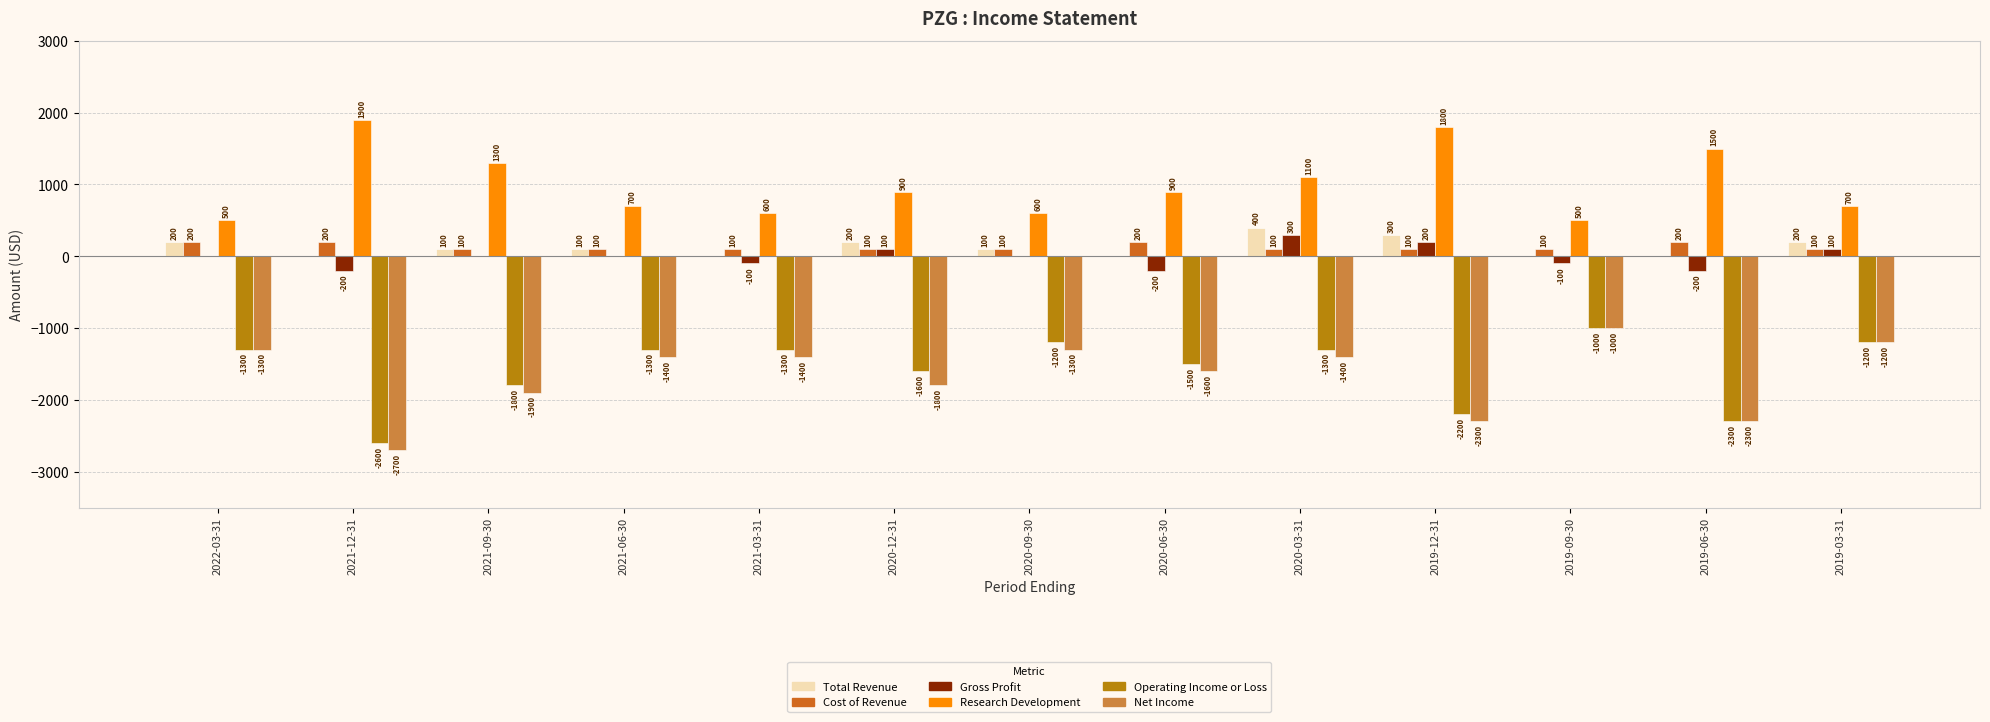

What is the difference between the Gross Profit values at 2021-09-30 and 2021-12-31?

200